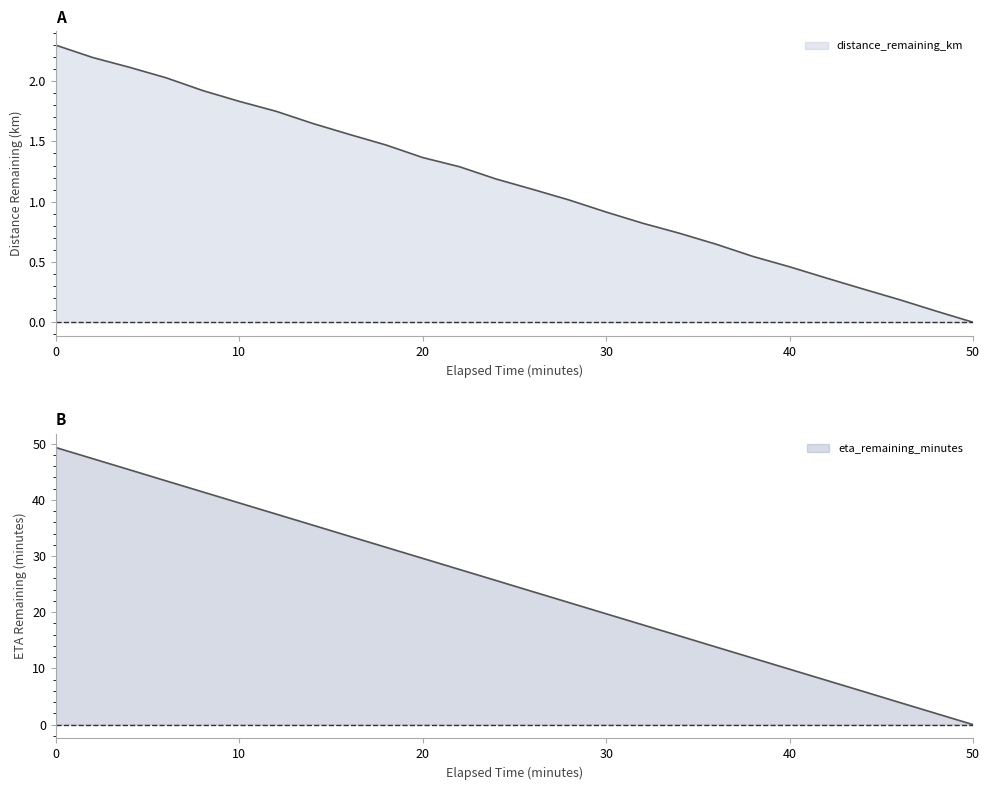

True or false: distance_remaining_km and eta_remaining_minutes cross at least once.

False